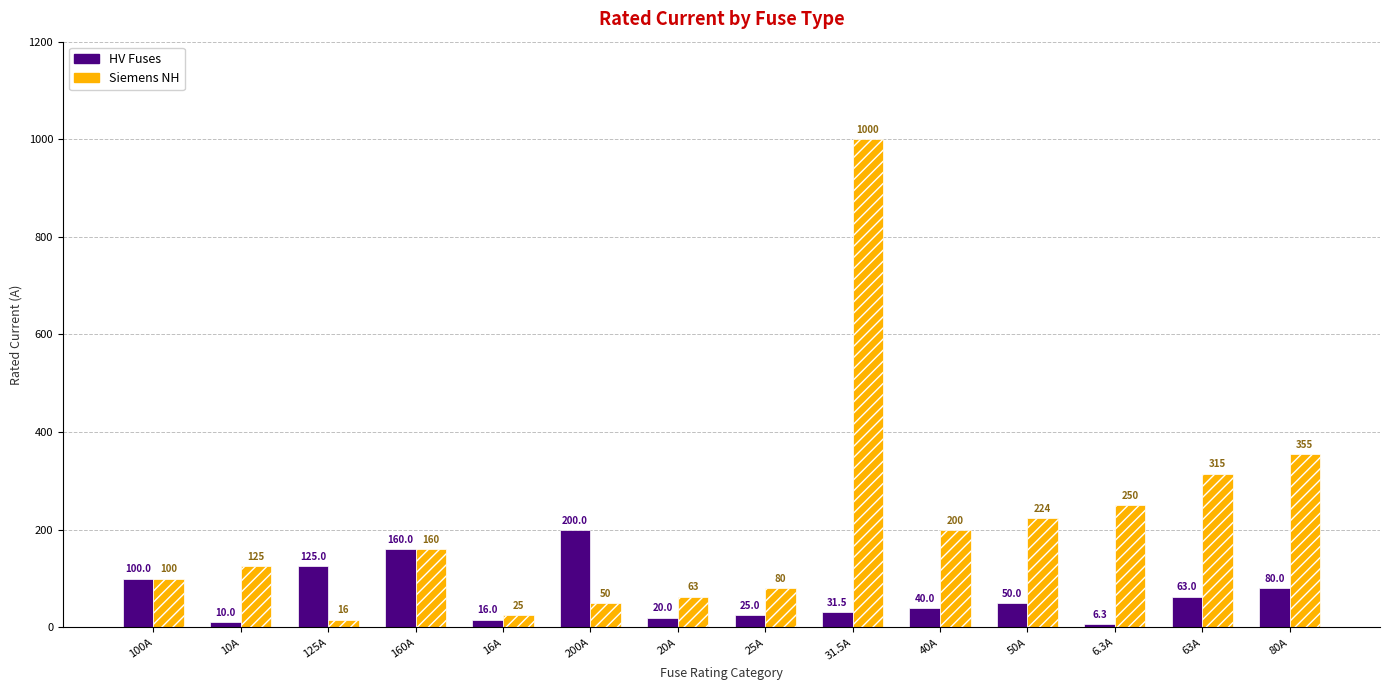

Reading left to right, list all the values displayed in this chart.

HV Fuses: 100.0	10.0	125.0	160.0	16.0	200.0	20.0	25.0	31.5	40.0	50.0	6.3	63.0	80.0
Siemens NH: 100.0	125.0	16.0	160.0	25.0	50.0	63.0	80.0	1000.0	200.0	224.0	250.0	315.0	355.0